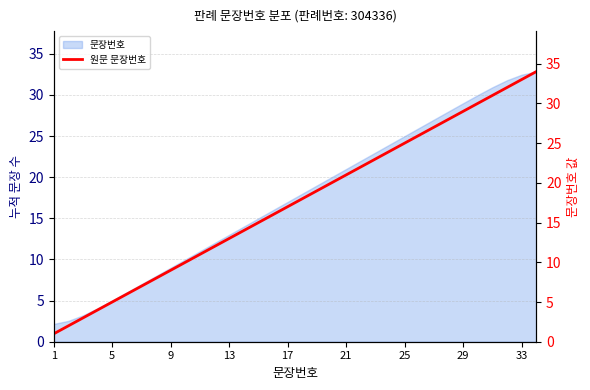

The chart shows a value of 12 at 11. True or false?

True